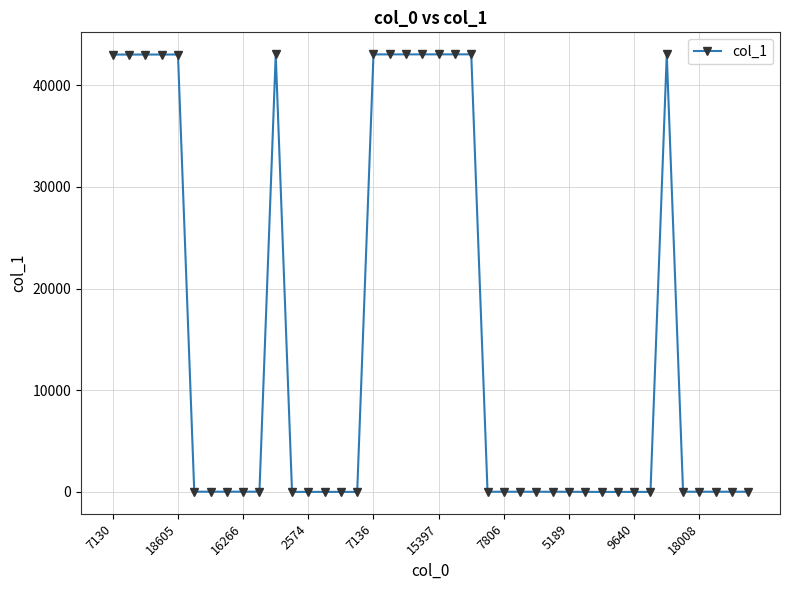

True or false: the data has more than 1 interior local peaks.

True